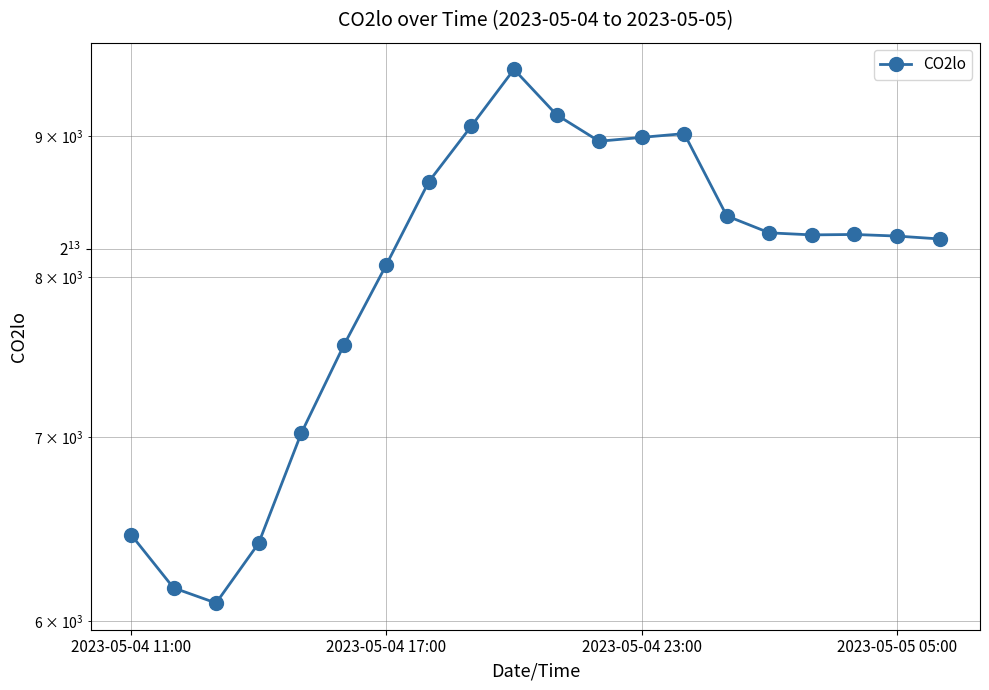

How many points are higher than both their immediate neighbors (excluding endpoints)?

3